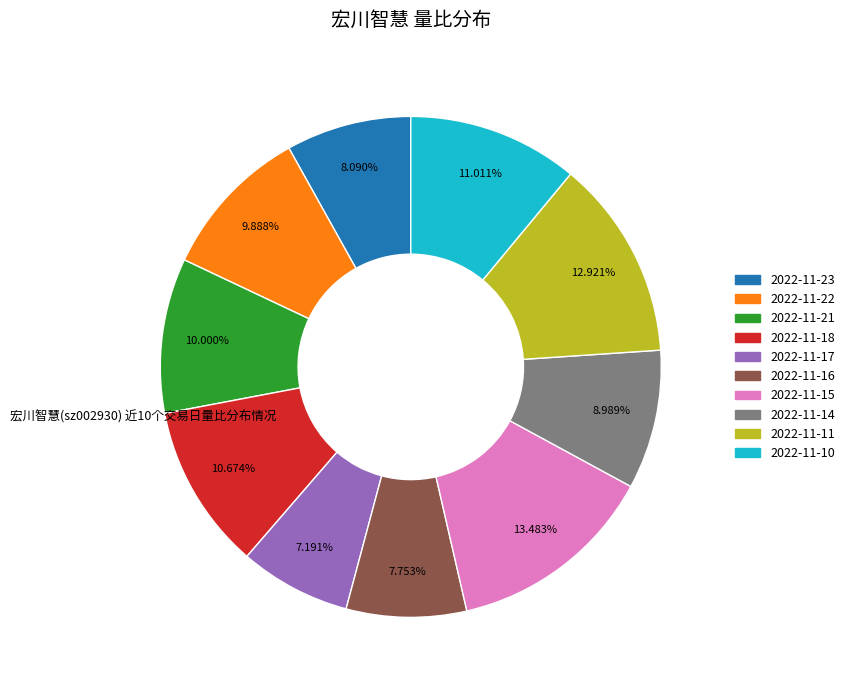

How many slices are in this pie chart?

10